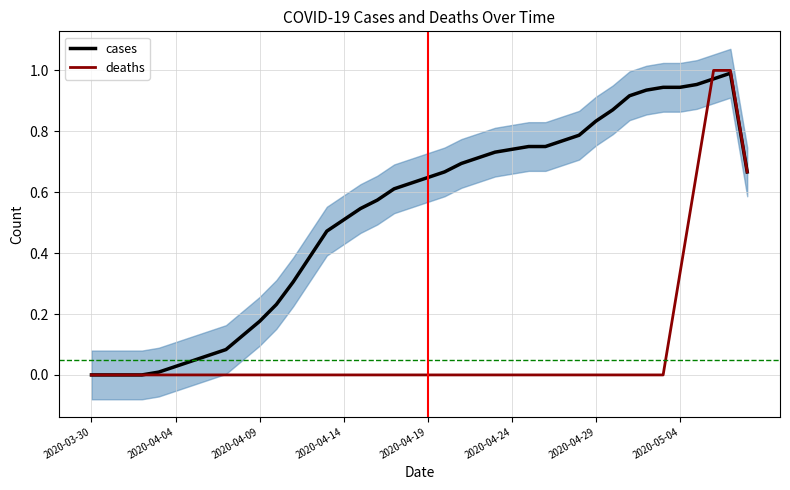

What is the difference between the highest and lowest values at 27?

0.8